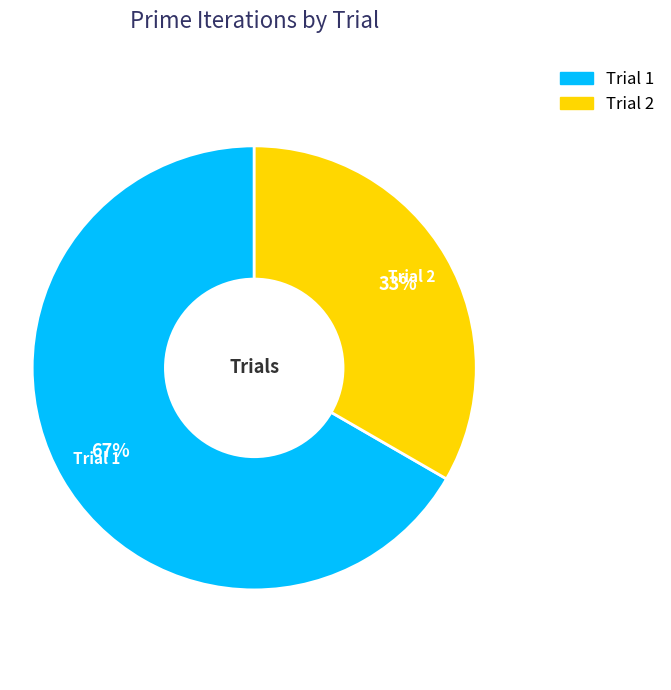

Do Trial 2 and Trial 1 together represent more than half of the pie?

Yes